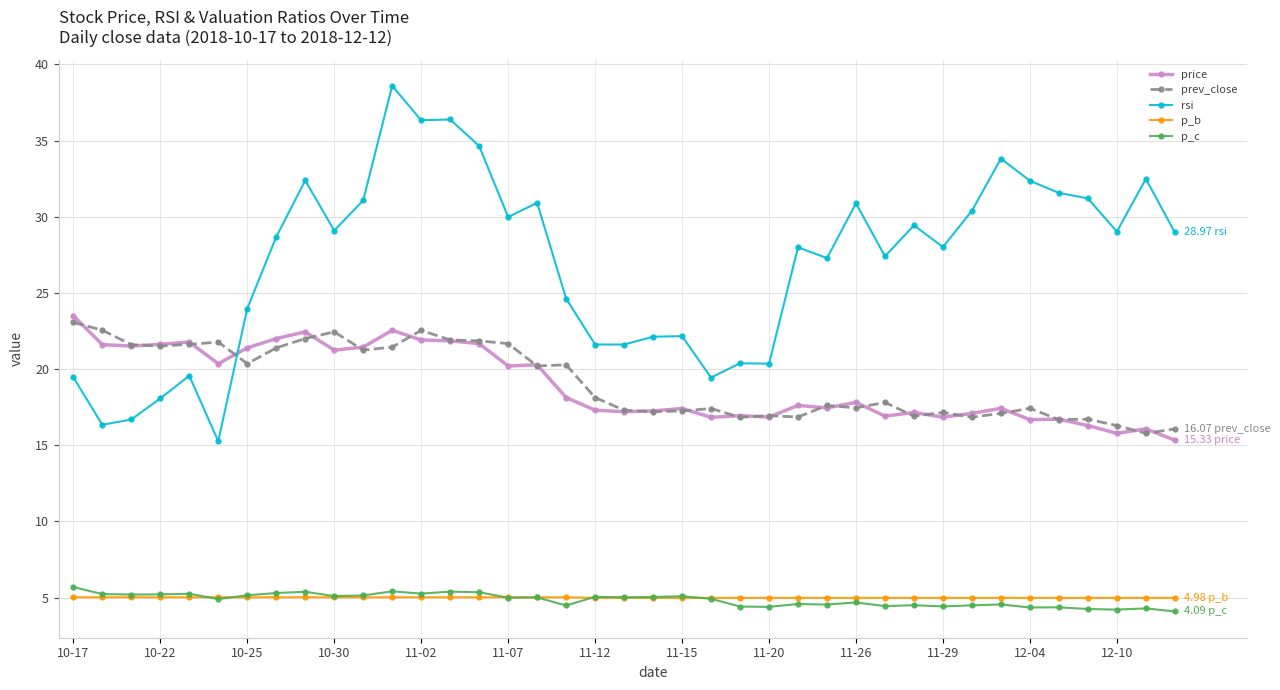

Which series has the largest total across all categories?

rsi